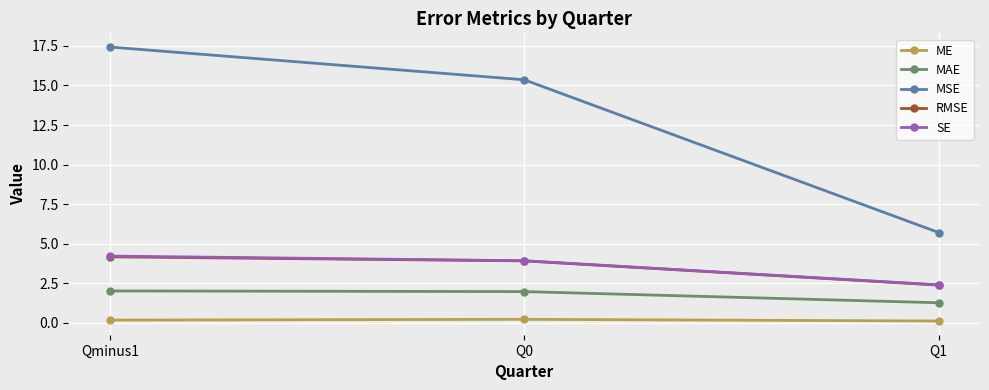

What is the lowest value of the MAE series?

1.3